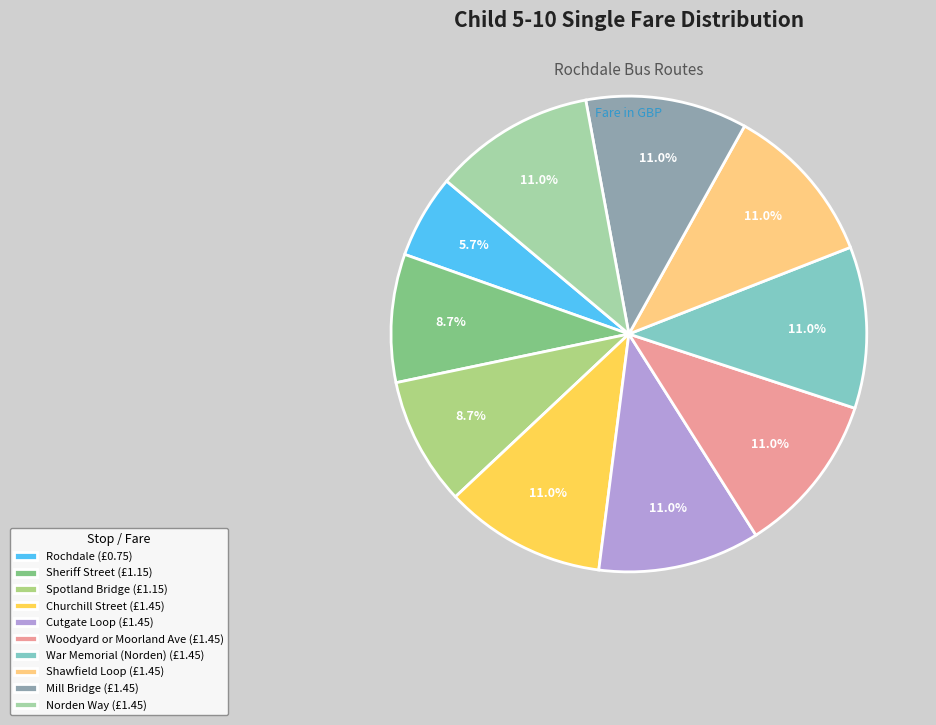

Is there a majority slice in this chart?

No